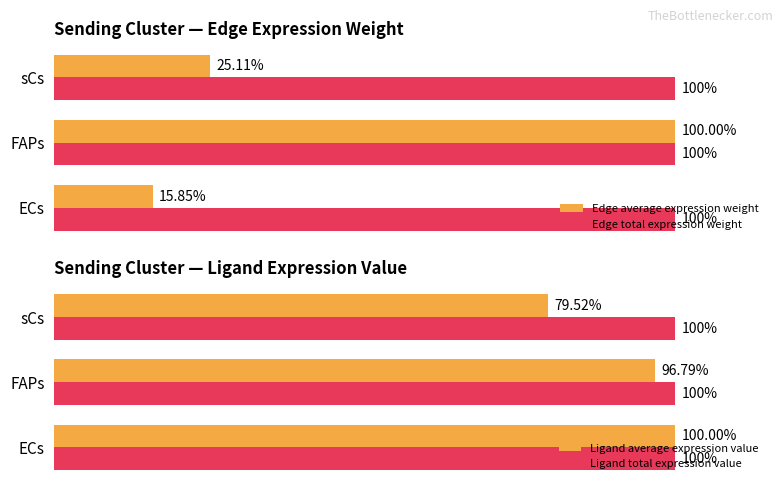

Rank the series by their maximum value, from lowest to highest.

Edge total expression weight, Ligand total expression value, Edge average expression weight, Ligand average expression value